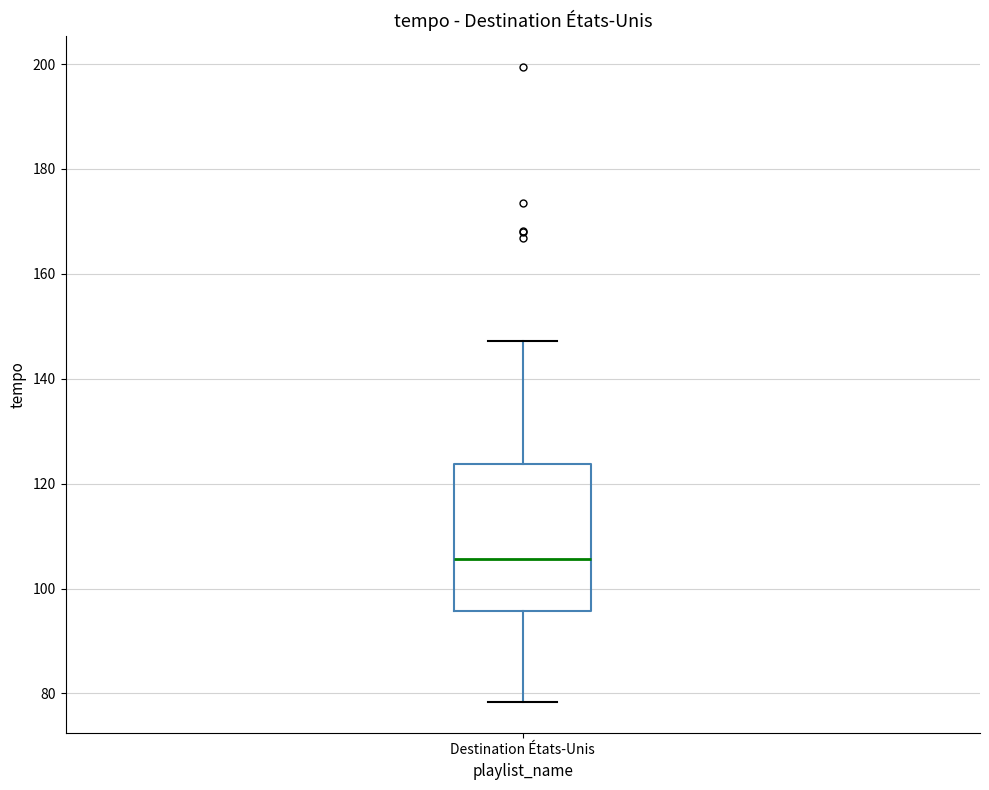

Transcribe this box plot: give where the median line is, the range the box spans, and where the two whiskers end, as read against the y-axis. The values are not printed on the chart, so give them approximately, as read against the axis.

median 106, box 96 to 124, whiskers 78 to 148